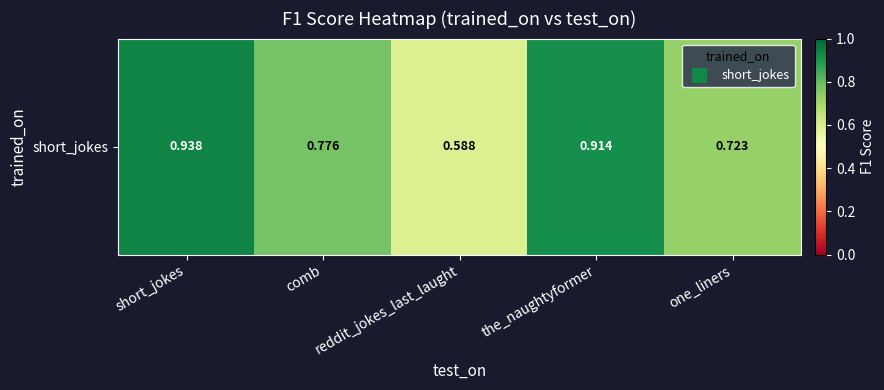

What is the greatest value displayed?

0.9